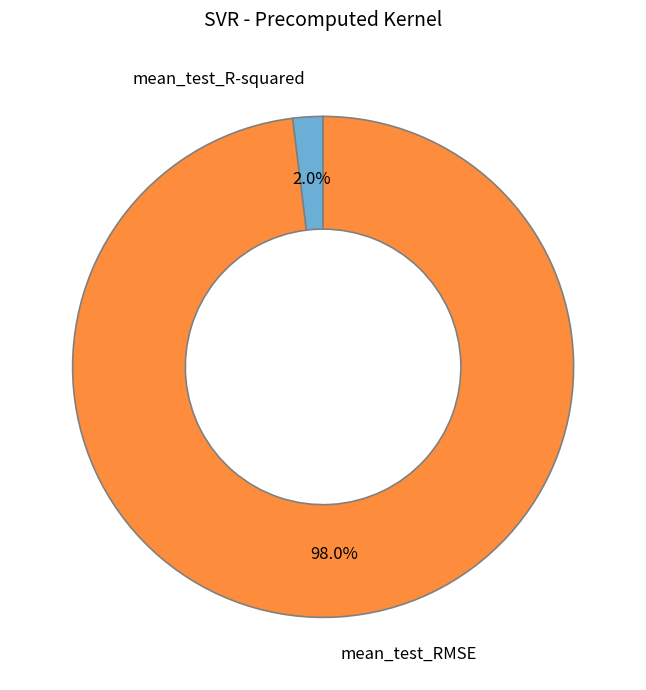

How many slices are in this pie chart?

2